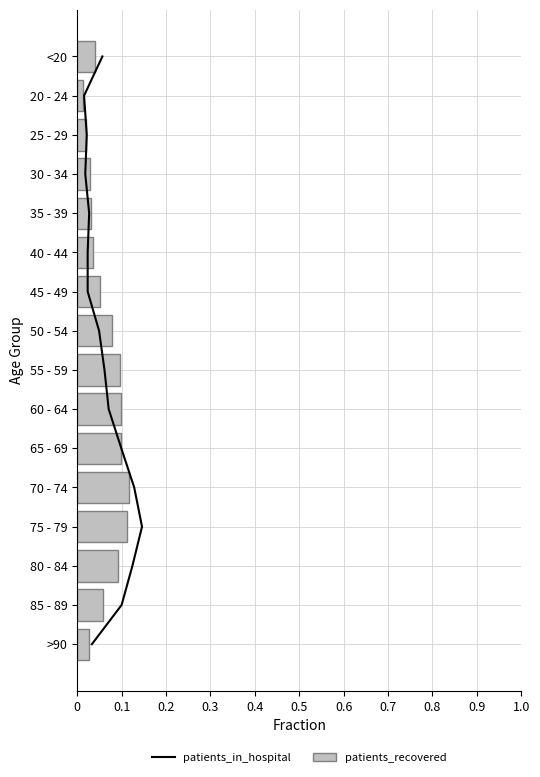

How many patients_recovered values are between 0 and 1?

16